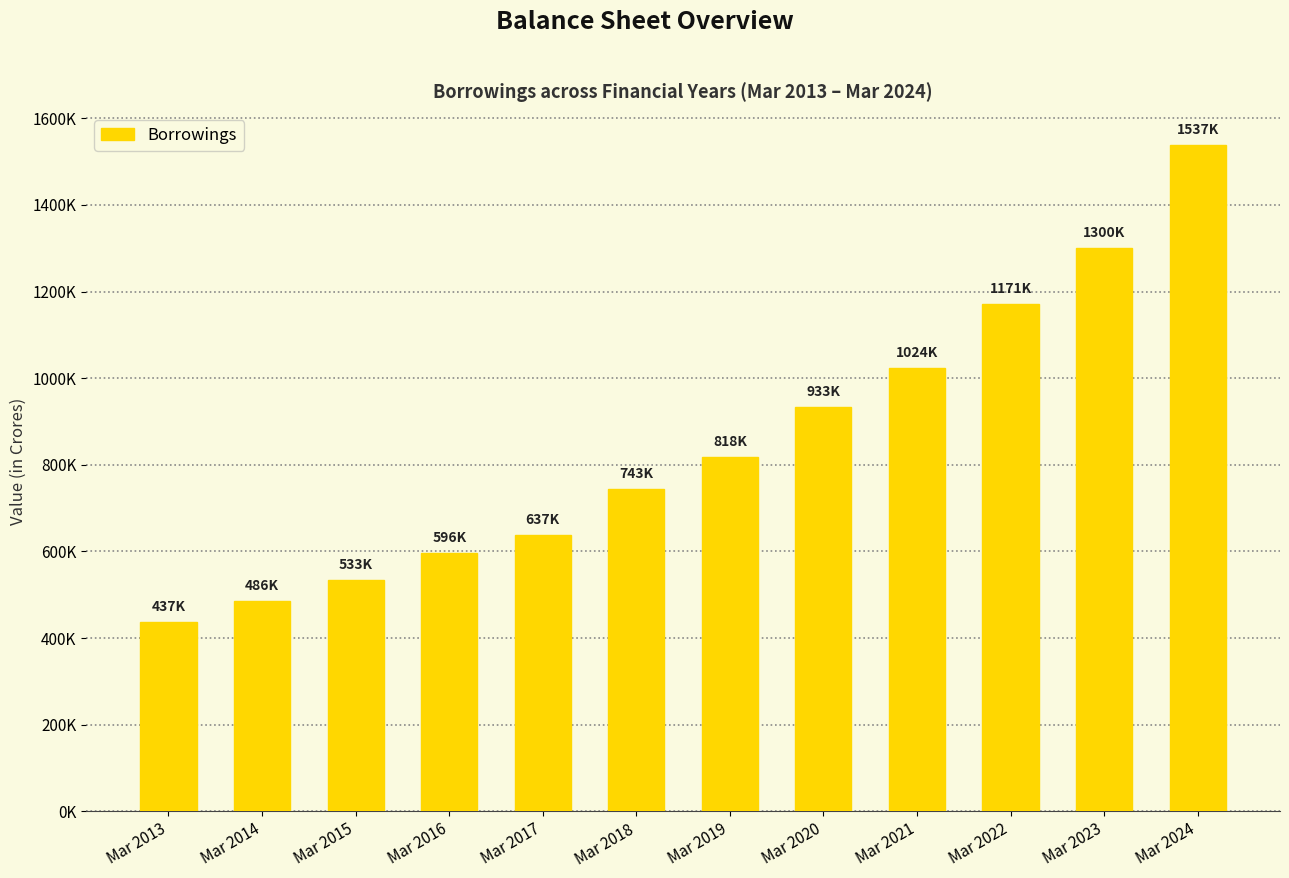

Rank the categories by value from lowest to highest.

Mar 2013, Mar 2014, Mar 2015, Mar 2016, Mar 2017, Mar 2018, Mar 2019, Mar 2020, Mar 2021, Mar 2022, Mar 2023, Mar 2024